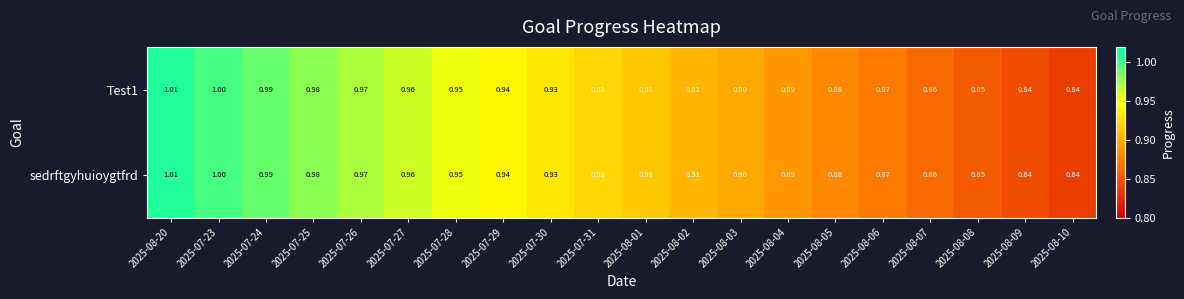

At which category is the sum across all series the highest?

2025-08-20